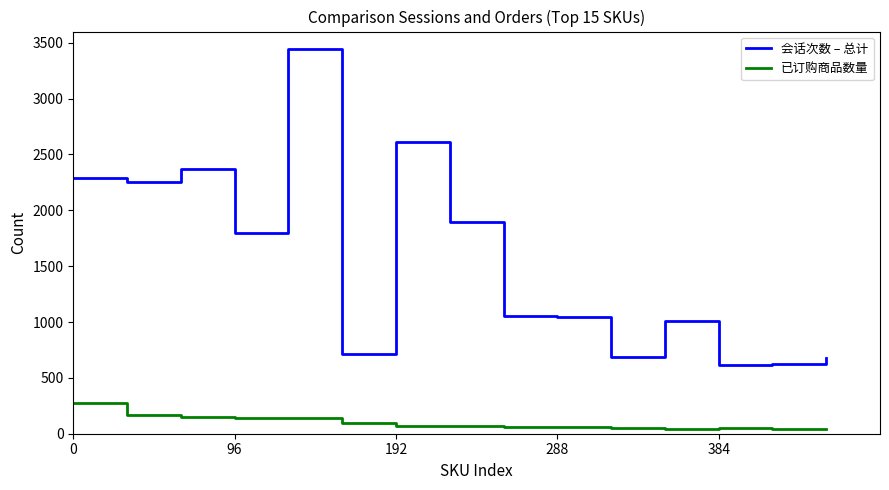

True or false: 已订购商品数量 and 会话次数 – 总计 intersect in this chart.

False